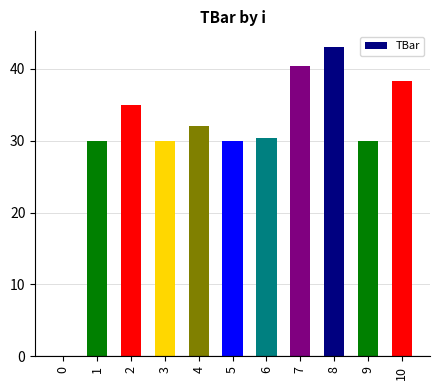

Read the value at 7.

40.4